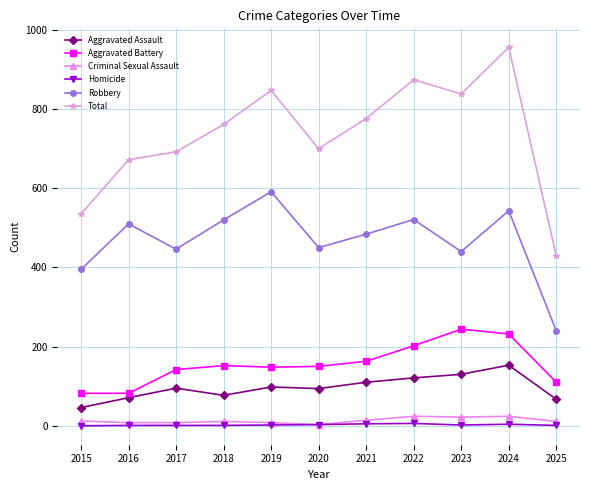

Is it true that Aggravated Assault equals 159 at 2022?

False